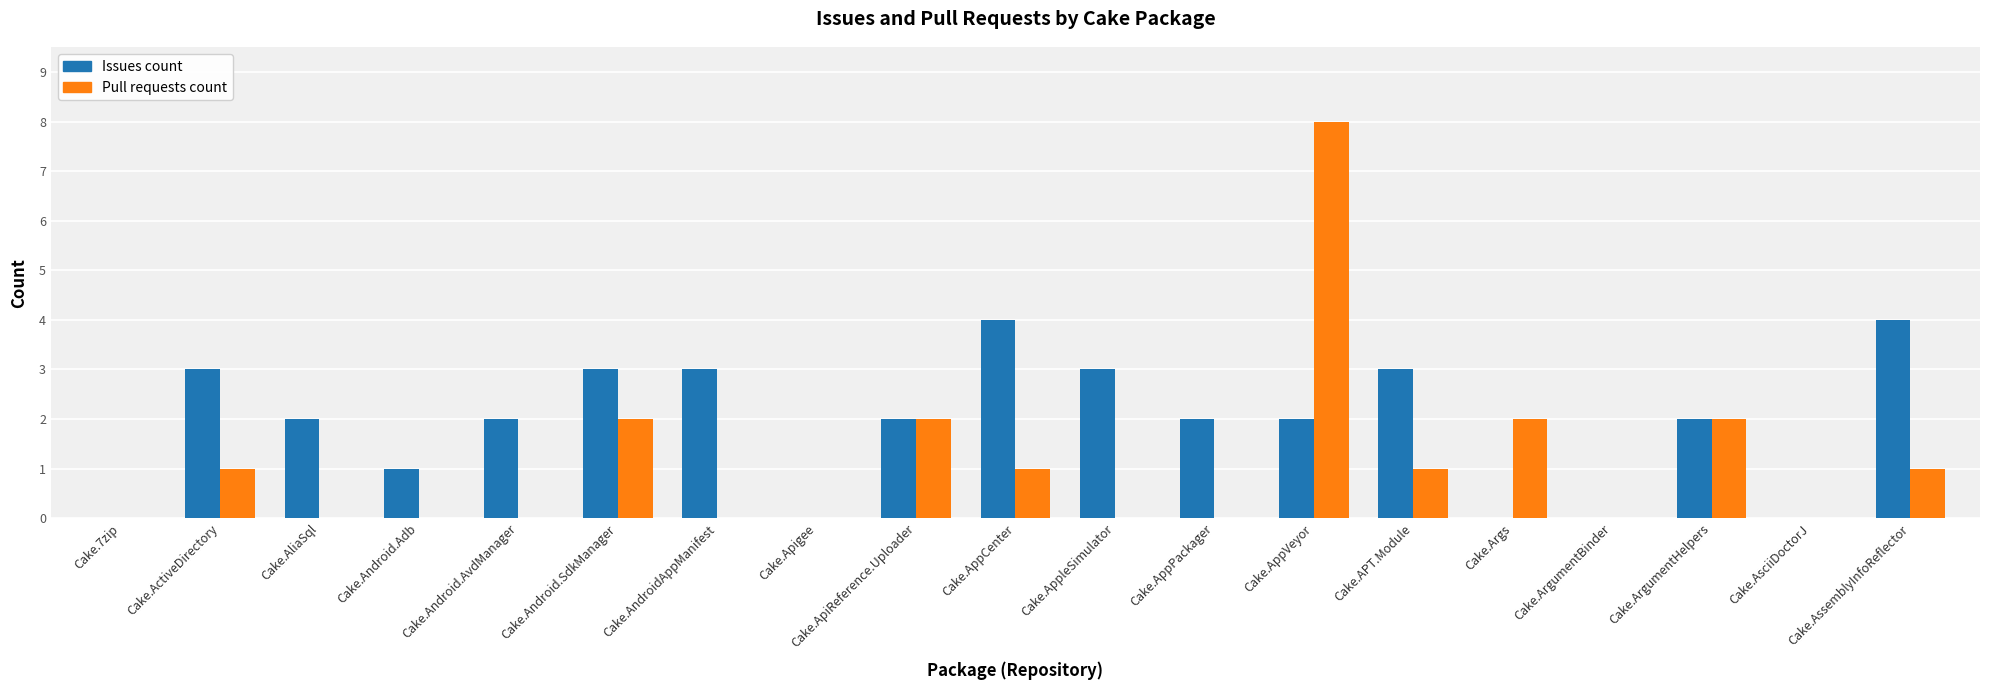

Is the value of Issues count at Cake.ApiReference.Uploader greater than the value of Pull requests count at Cake.Android.Adb?

Yes